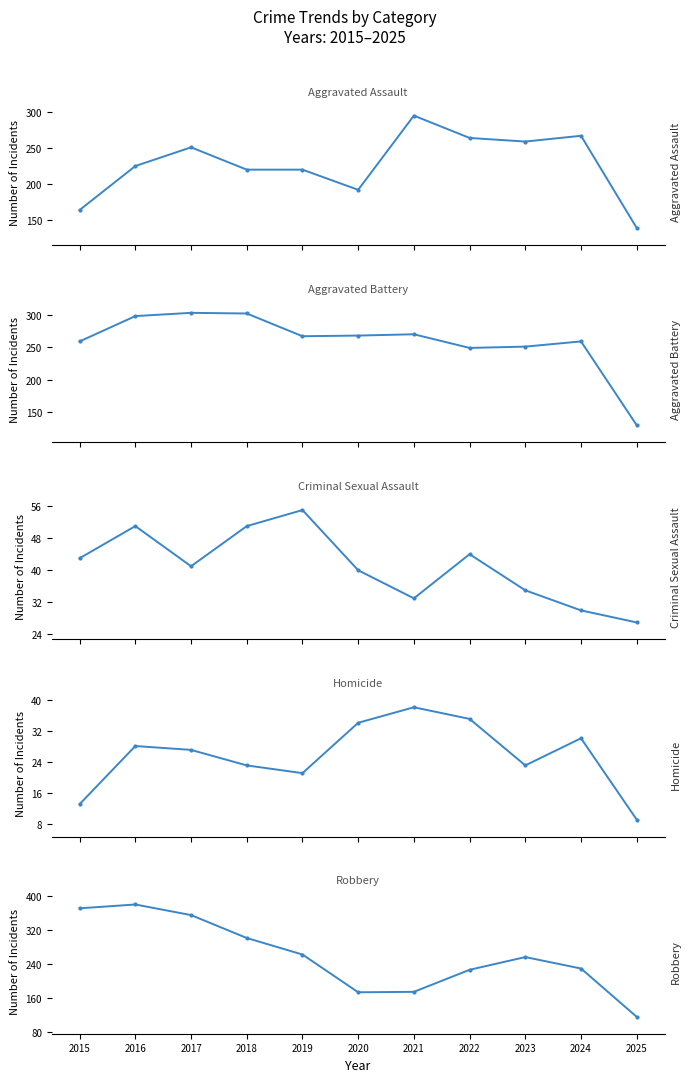

True or false: Robbery has a value of 324 at 2022.

False